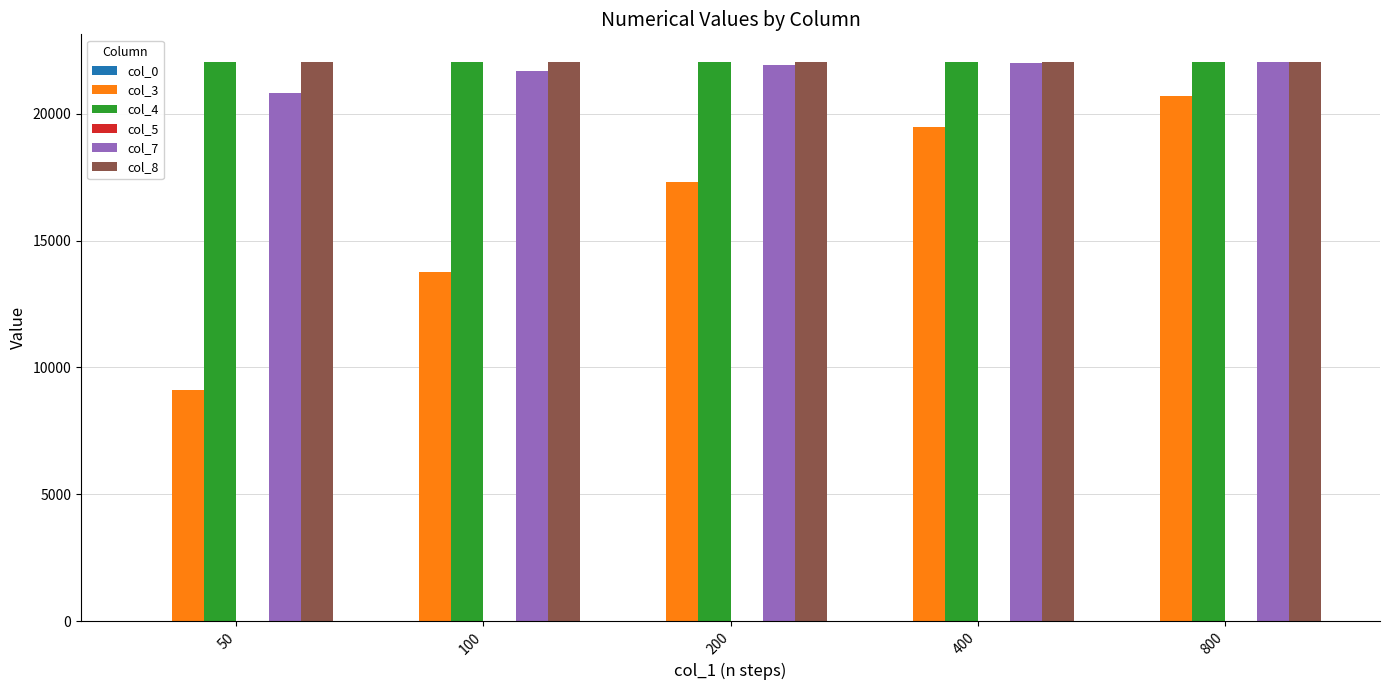

Between 50 and 100, which series saw the biggest shift?

col_3